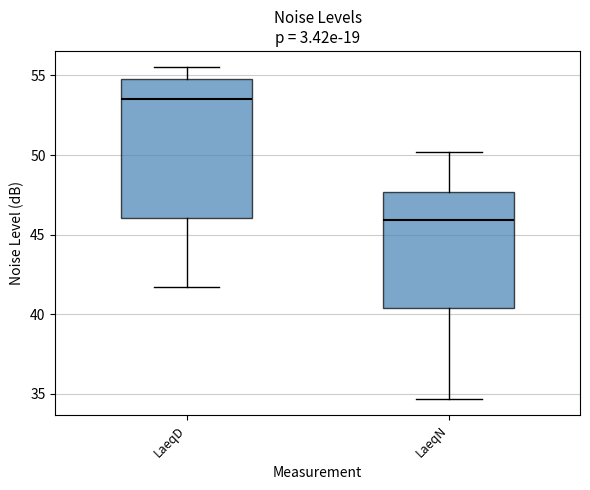

Reading left to right, read every box against the y-axis: the position of its median line, the range the box covers, and the ends of its whiskers. The values are not printed on the chart, so give them approximately, as read against the axis.

LaeqD: median 53.5, box 46.0 to 55.0, whiskers 41.5 to 55.5
LaeqN: median 46.0, box 40.5 to 47.5, whiskers 34.5 to 50.0